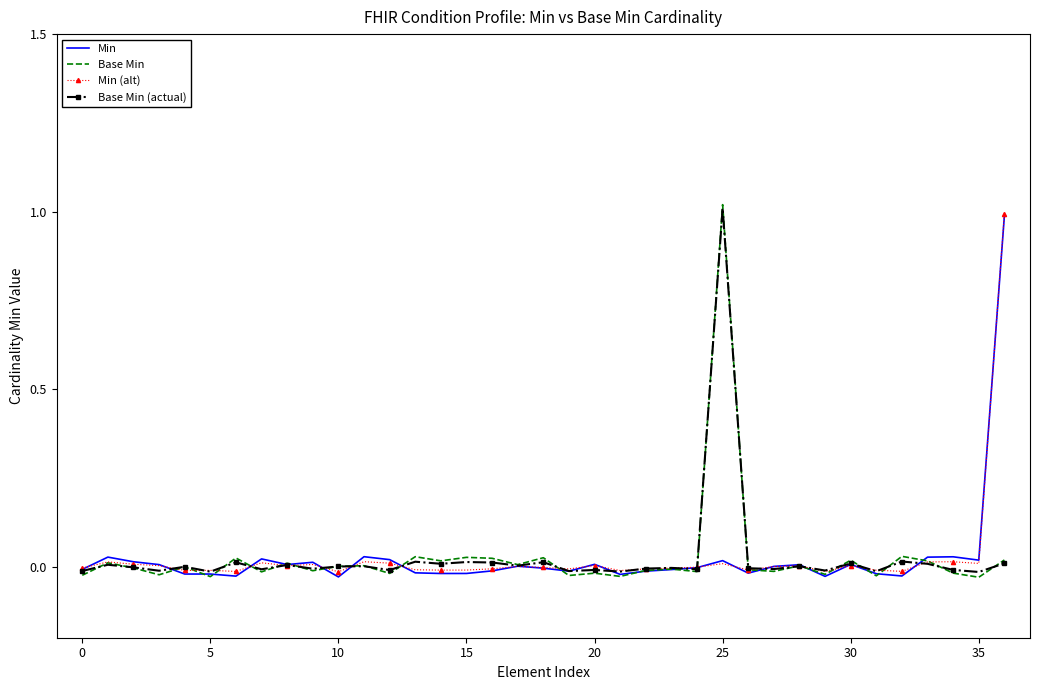

Which series has the widest spread of values?

Base Min